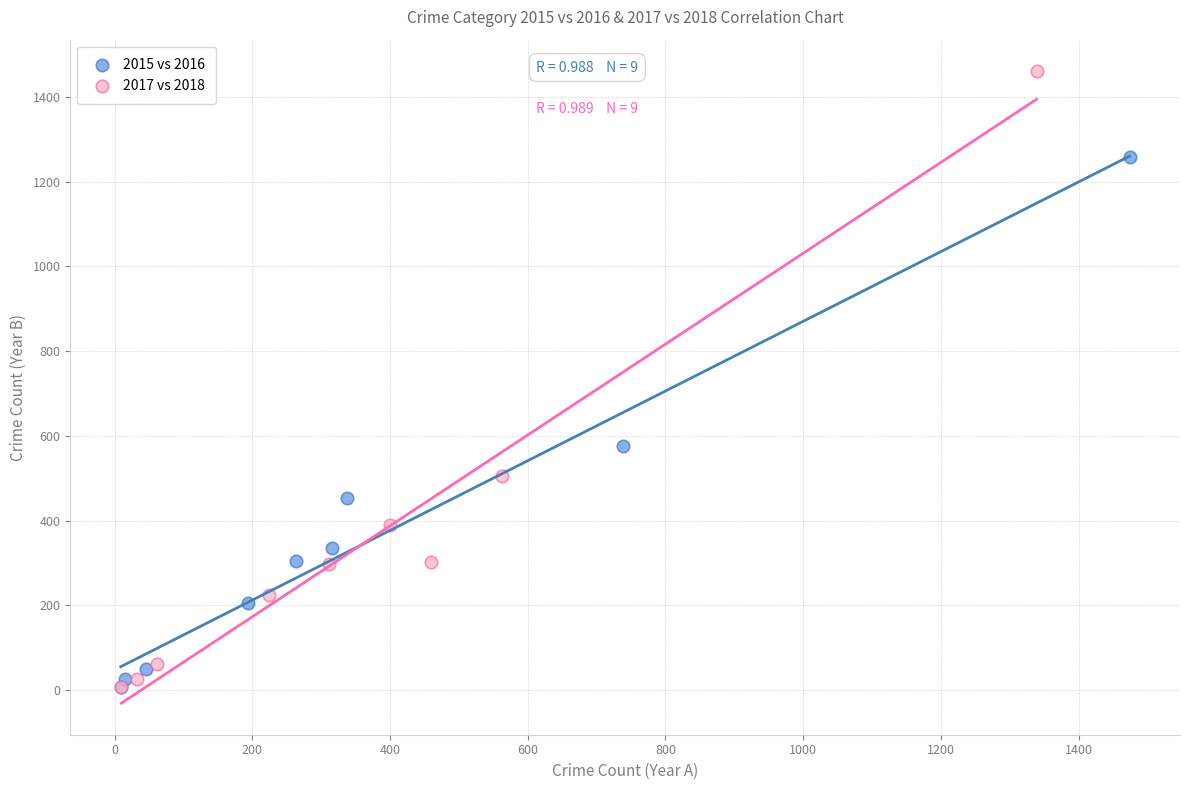

Which series reaches the maximum Y coordinate?

2017 vs 2018